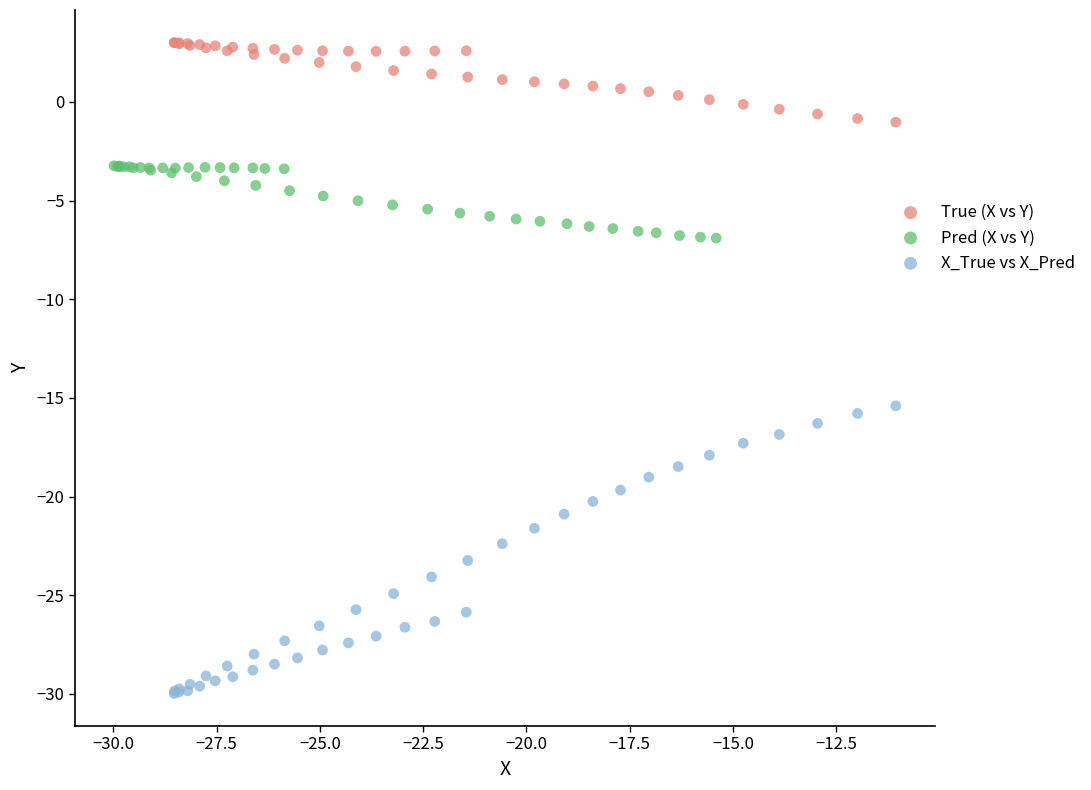

What are all the series names shown in the legend?

True (X vs Y), Pred (X vs Y), X_True vs X_Pred